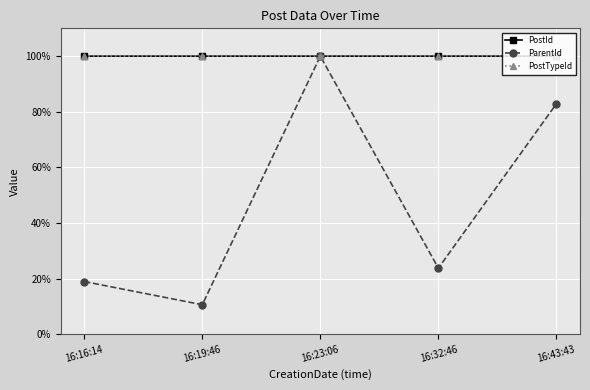

What is the greatest value displayed?

100.0